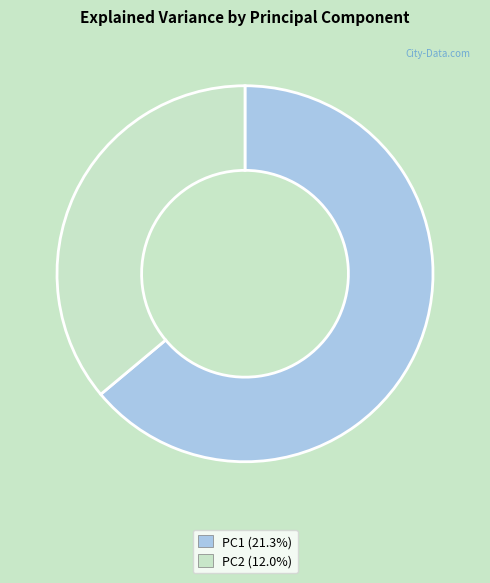

Is PC1 (21.3%) the majority of the pie?

Yes